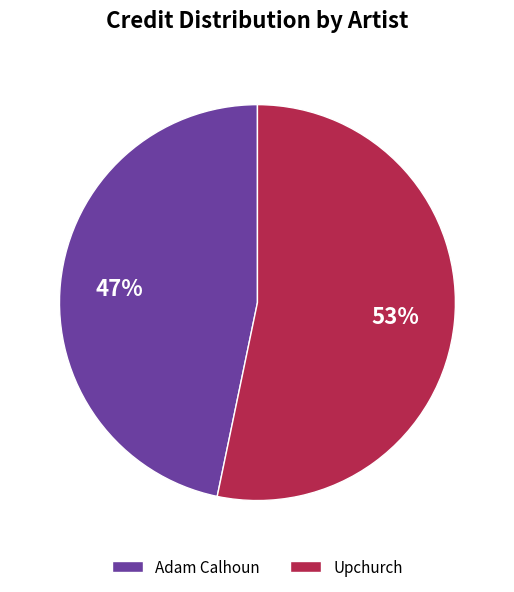

Rank the categories by value from lowest to highest.

Adam Calhoun, Upchurch